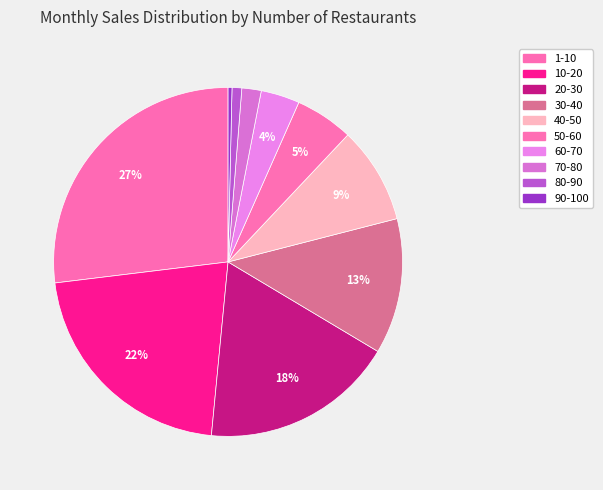

Is it true that 20-30 is 24% of the pie?

False